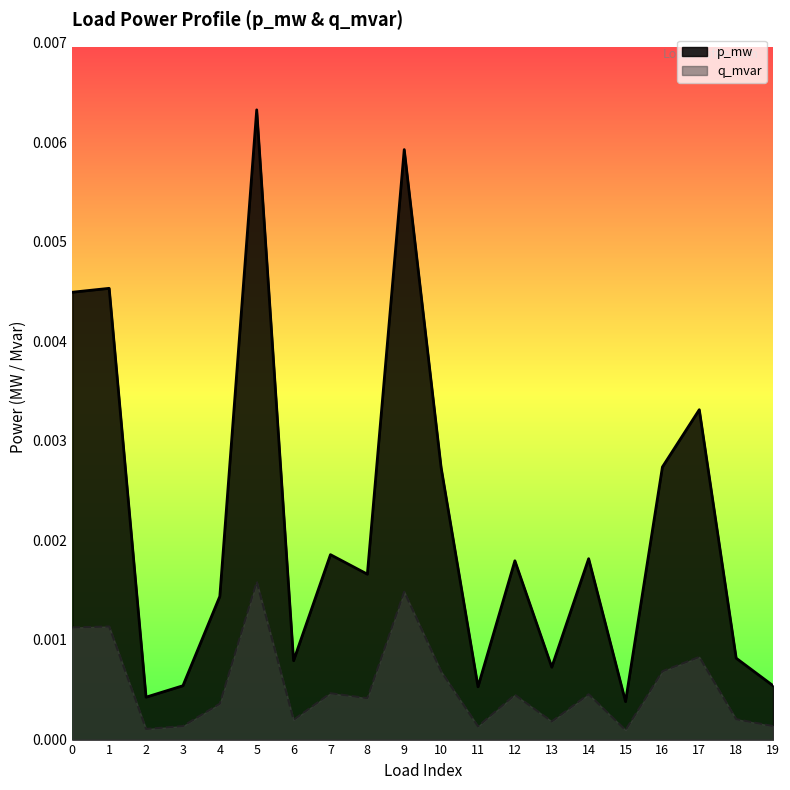

List the series in order of their peak value, lowest first.

q_mvar, p_mw